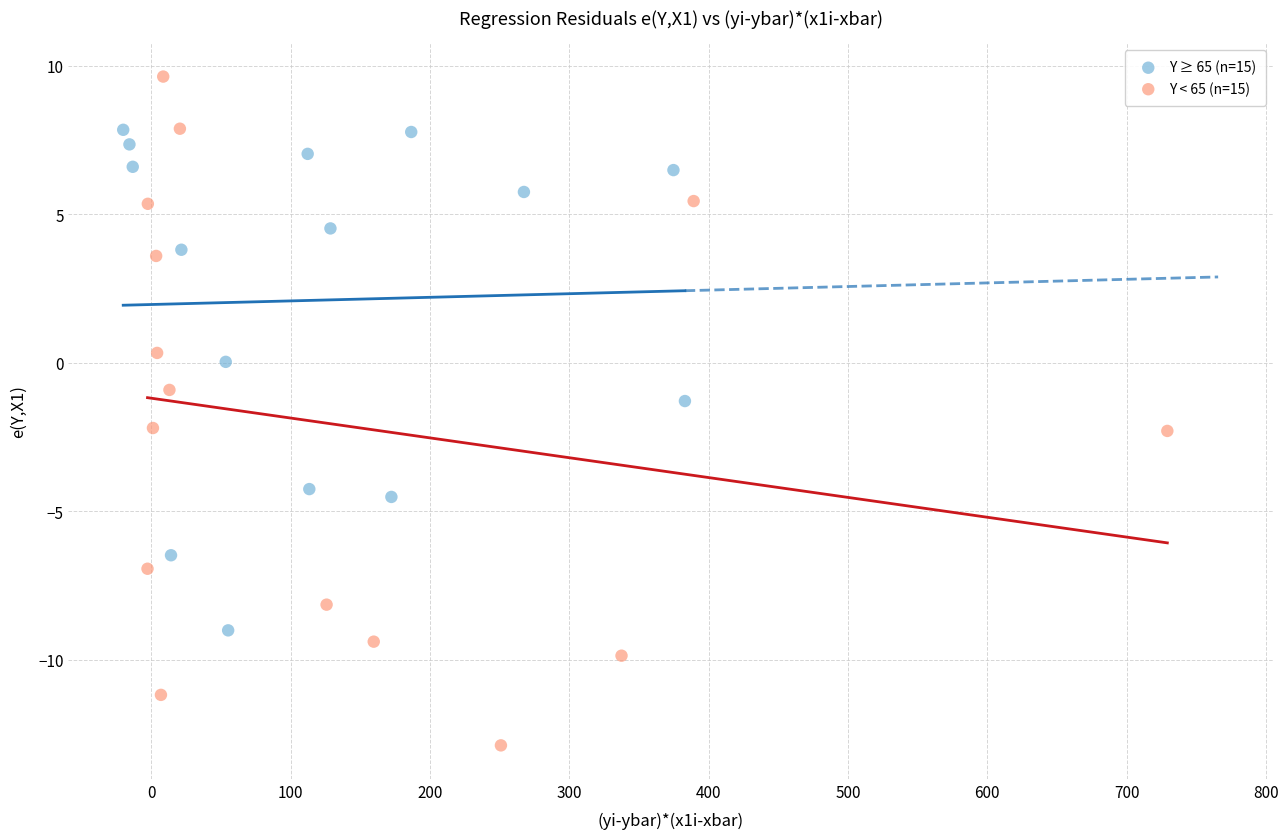

Which series contains the lowest Y value?

Y < 65 (n=15)